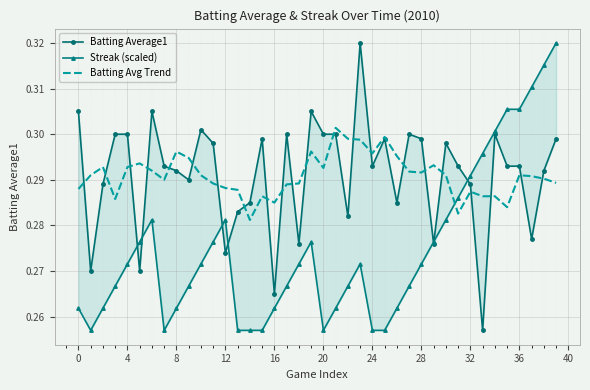

Is it true that Batting Avg Trend equals 0.4 at 16?

False